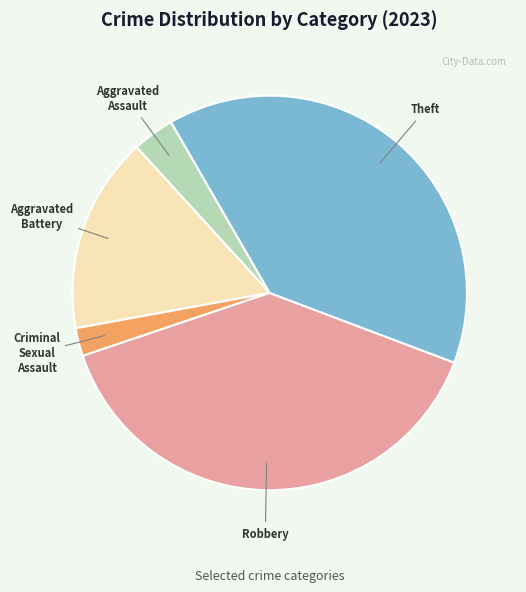

What is the smallest slice in the pie chart?

Criminal Sexual Assault